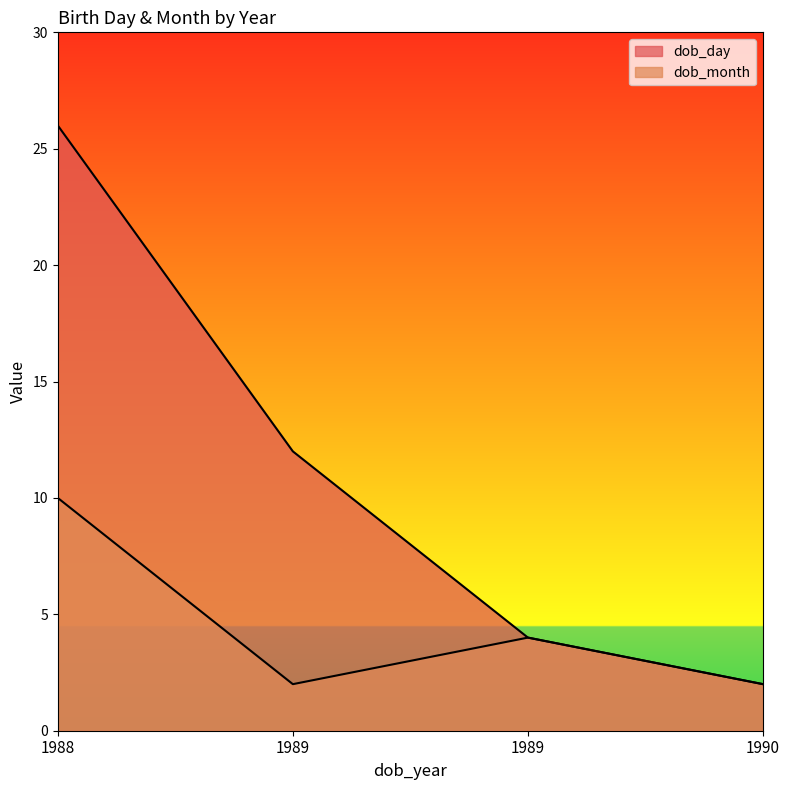

True or false: dob_month has a value of 3 at 1989.

False